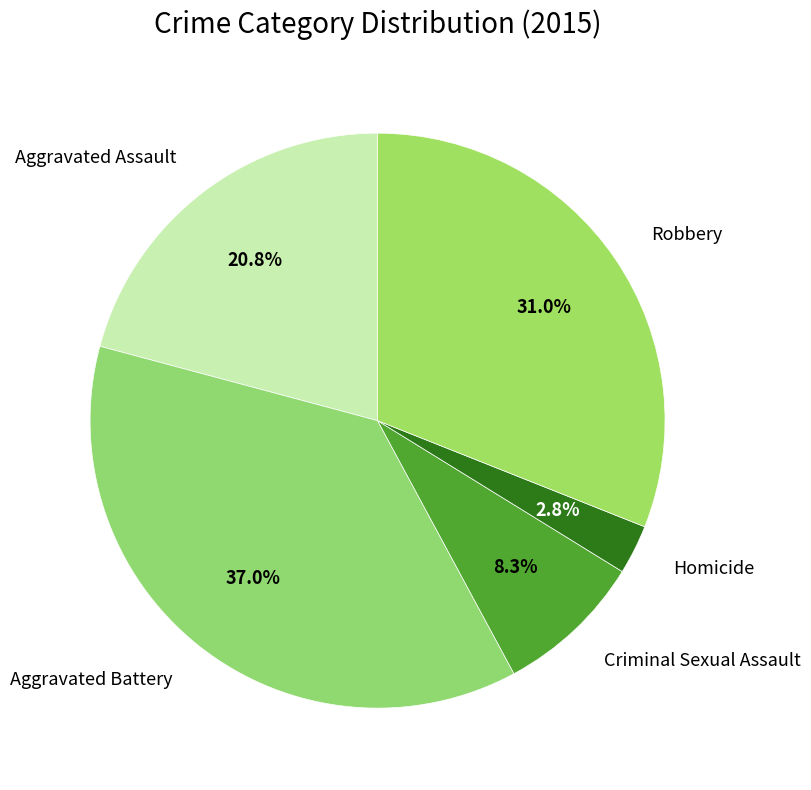

Between Criminal Sexual Assault and Robbery, which is larger?

Robbery